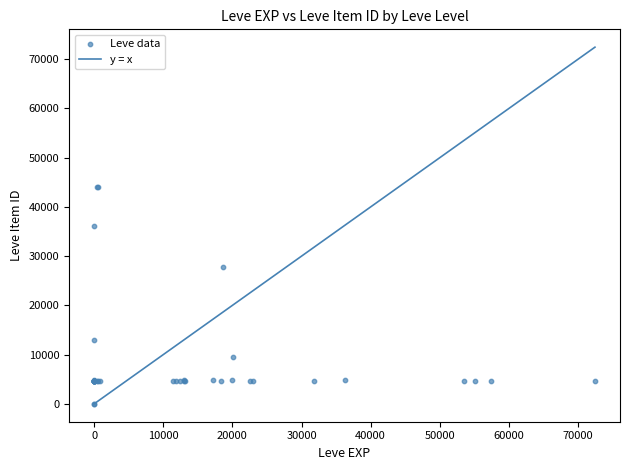

What Y value in the scatter plot is closest to 22048?

27884